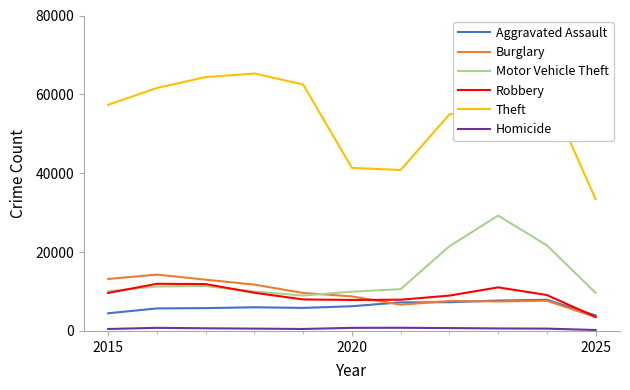

True or false: Aggravated Assault and Homicide cross at least once.

False